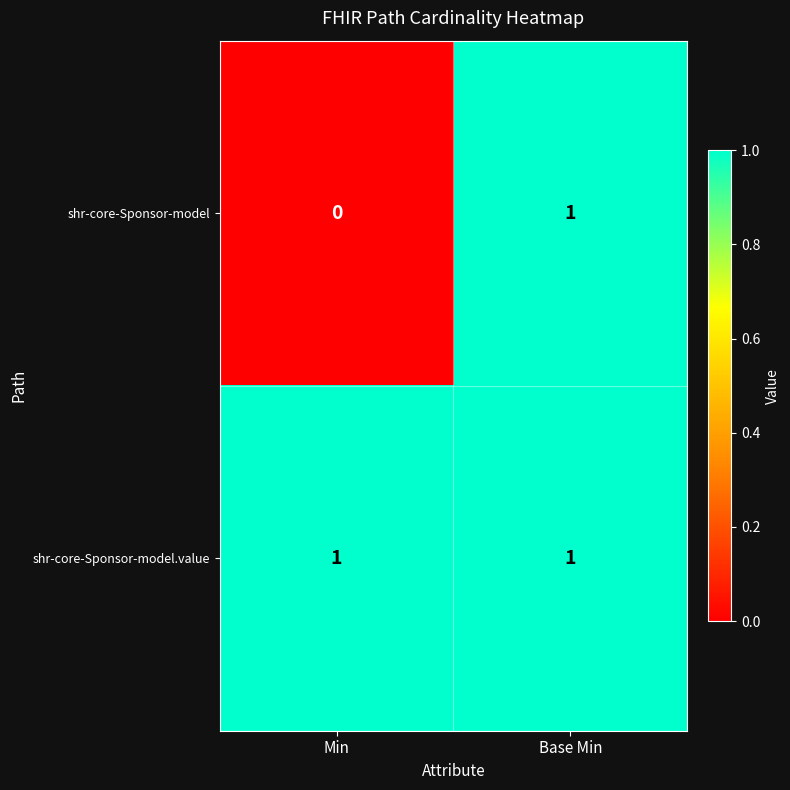

What is the maximum value shown in the chart?

1